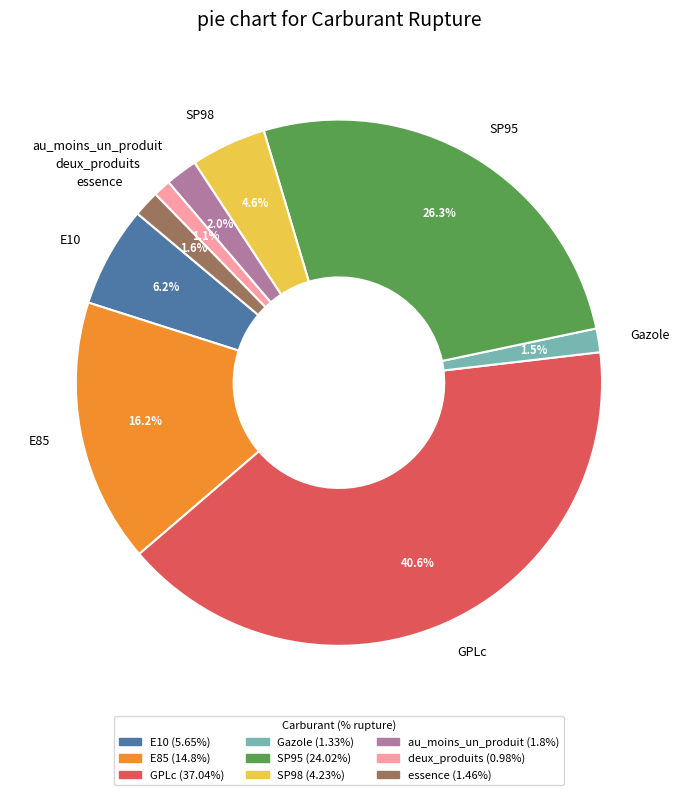

Does any single category account for the majority?

No